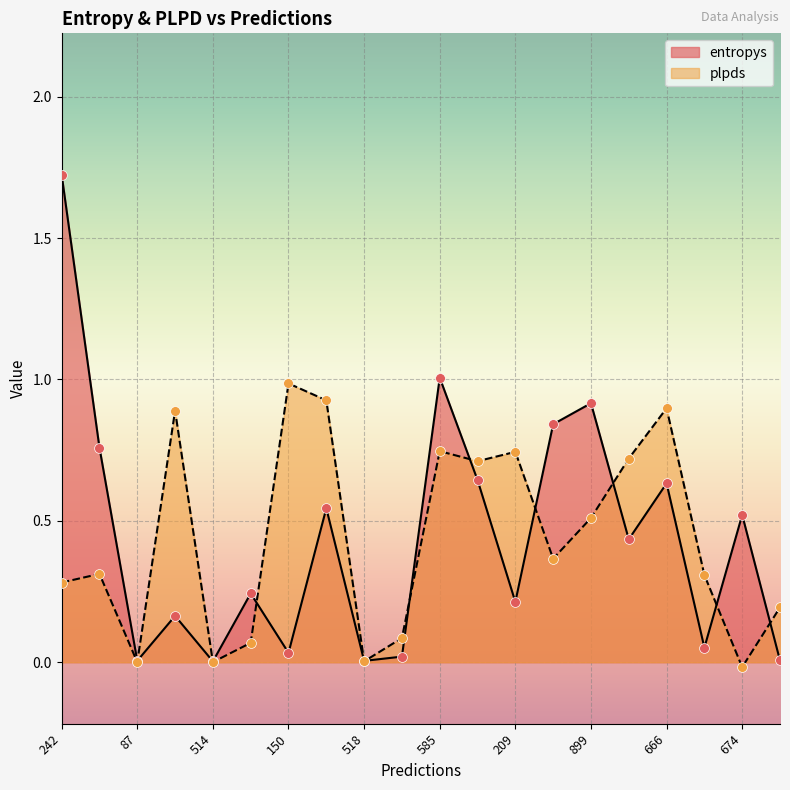

Which series has the largest total across all categories?

entropys